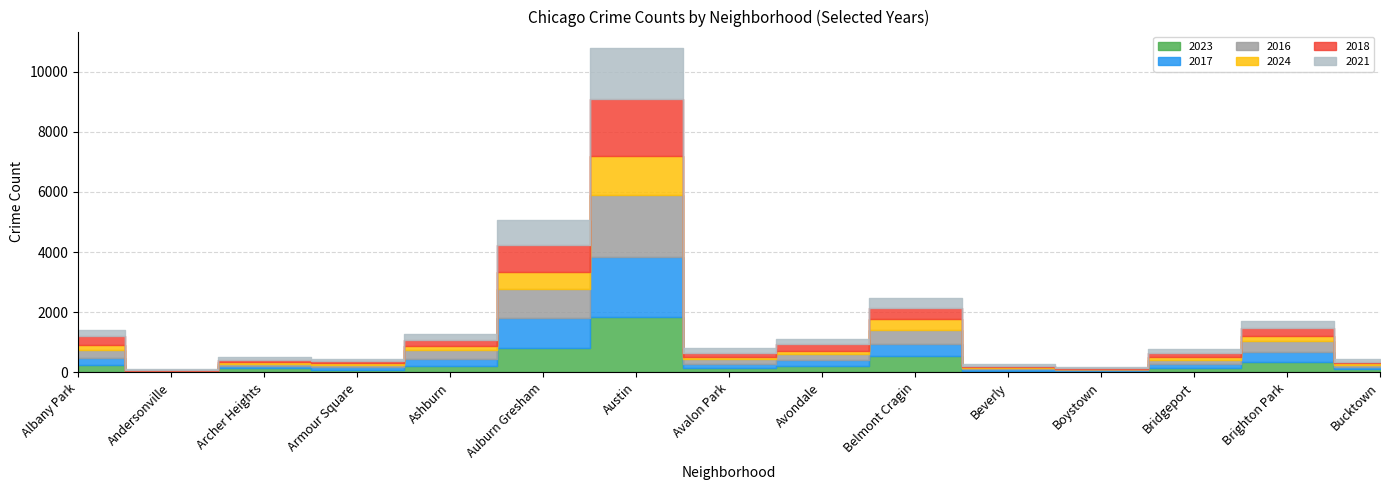

Where do 2021 and 2023 first cross each other?

Albany Park and Andersonville